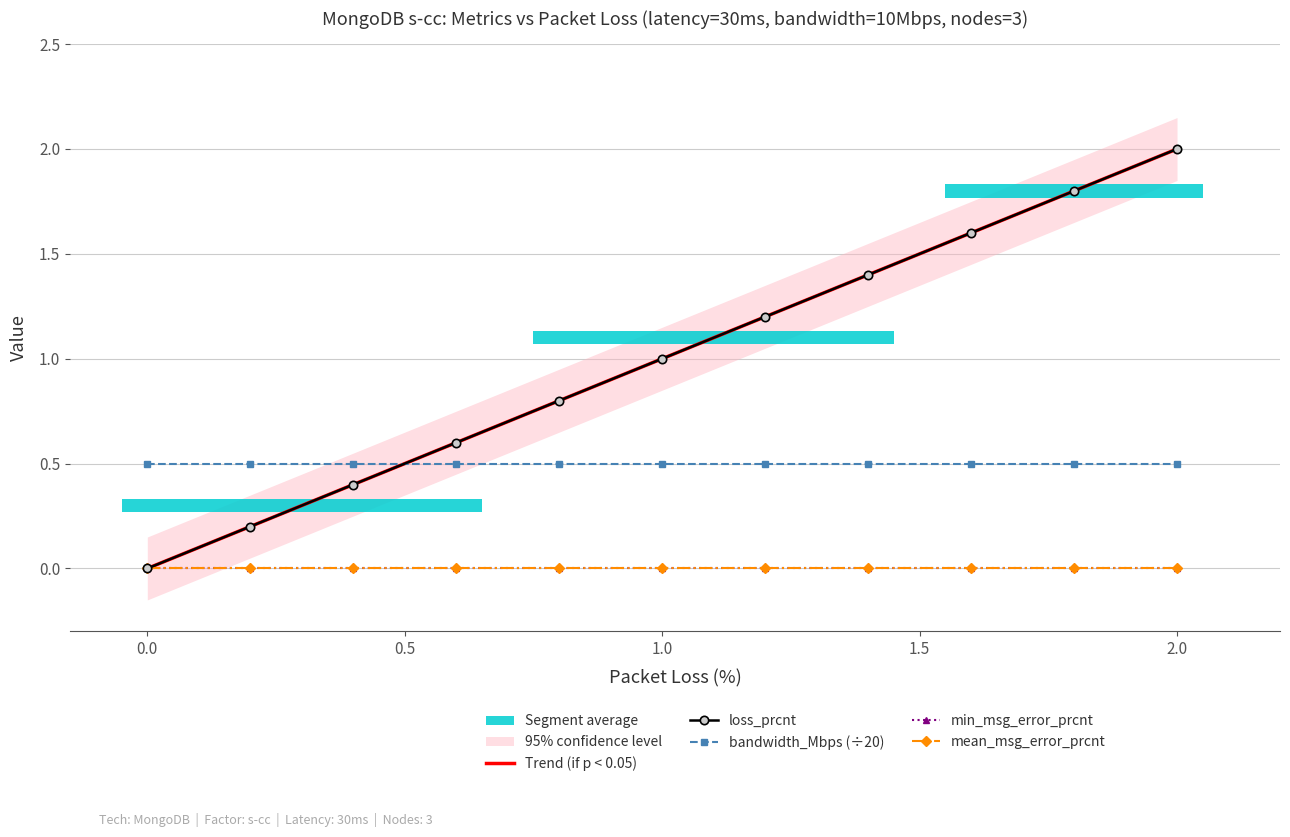

At 8, list the series in order from smallest to largest.

min_msg_error_prcnt, mean_msg_error_prcnt, bandwidth_Mbps (÷20), Trend (if p < 0.05), loss_prcnt